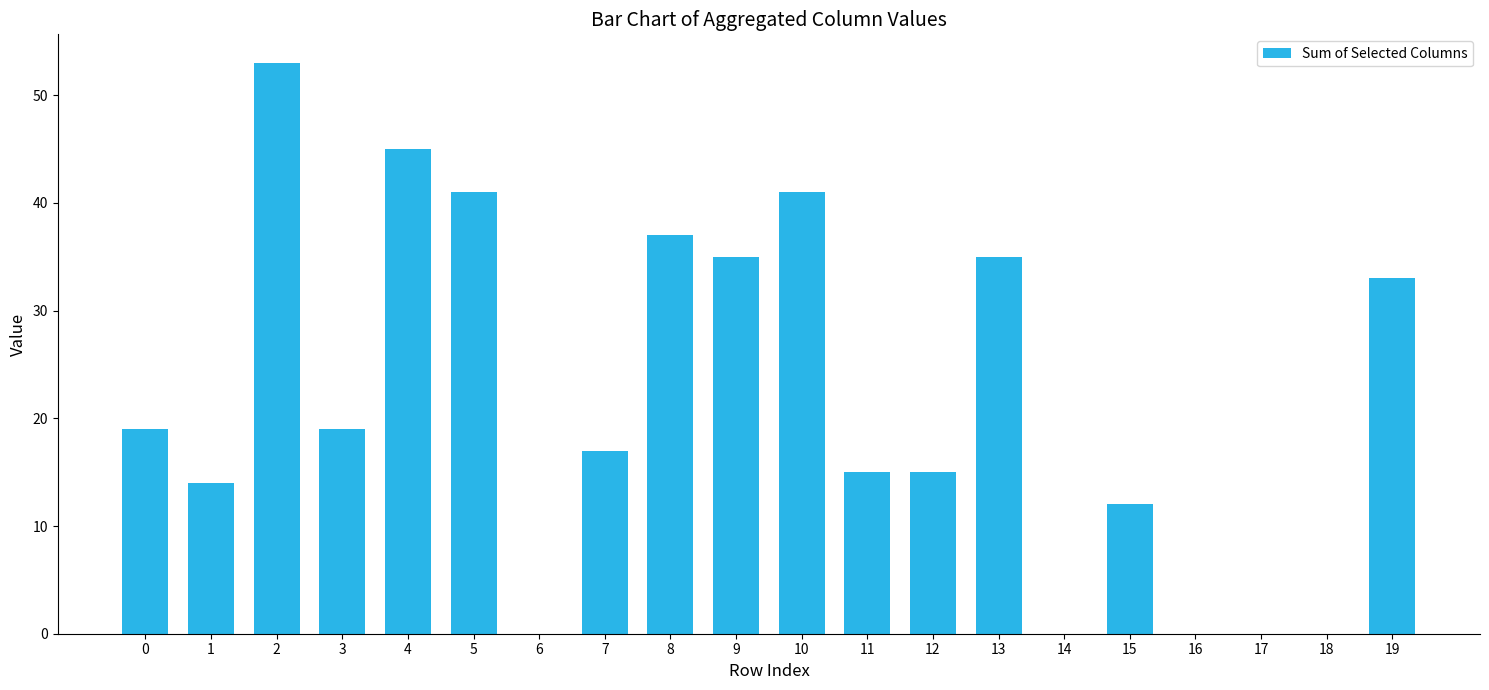

Reading right to left, extract all data points from this chart.

19=33	18=0	17=0	16=0	15=12	14=0	13=35	12=15	11=15	10=41	9=35	8=37	7=17	6=0	5=41	4=45	3=19	2=53	1=14	0=19